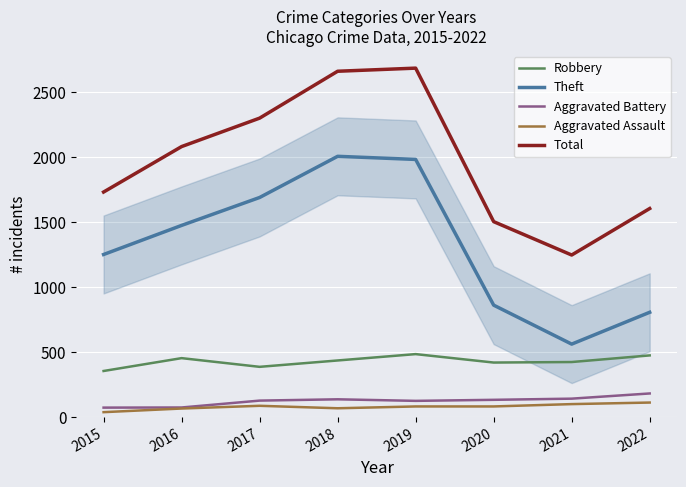

Is it true that Total equals 2302 at 2017?

True